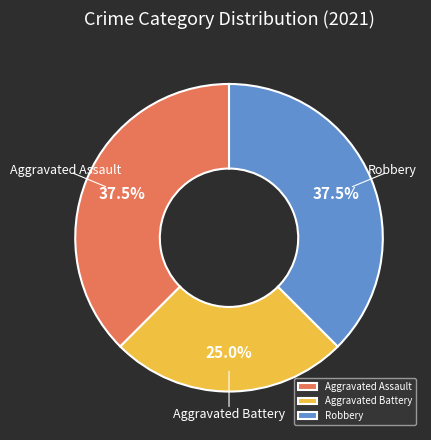

What percentage do Aggravated Assault and Robbery together represent?

75.0%